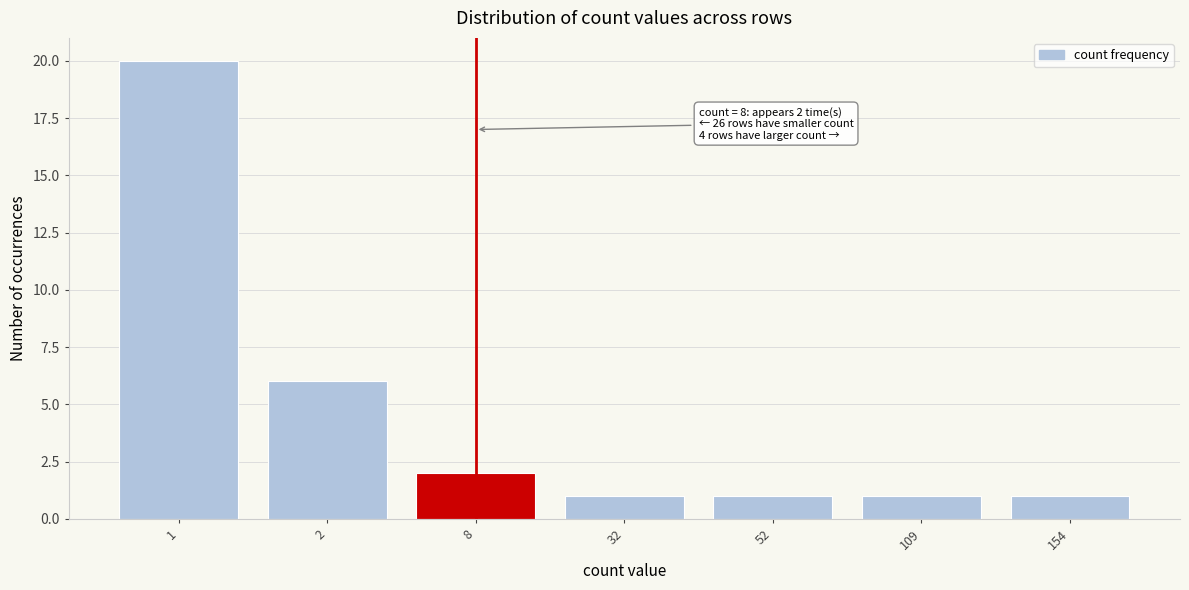

Reading left to right, list all the values displayed in this chart.

20	6	2	1	1	1	1